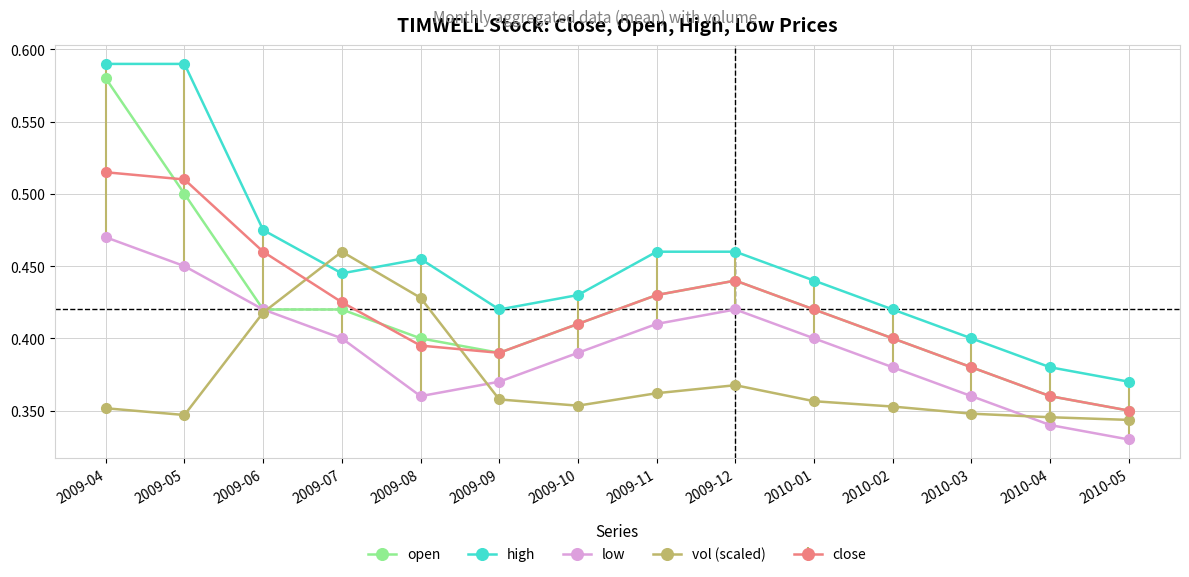

Which series changed the most between 2009-07 and 2009-10?

vol (scaled)